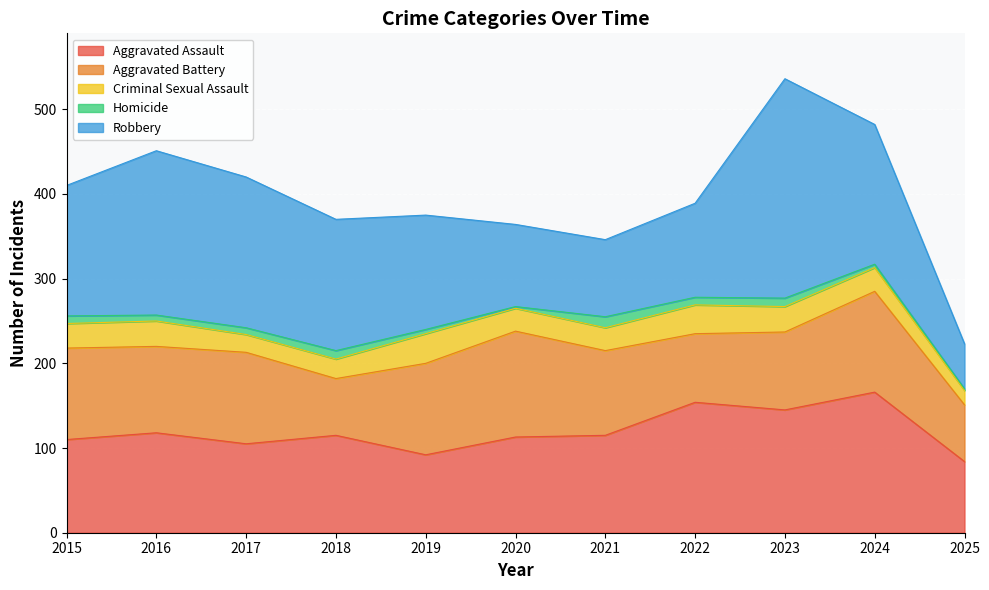

At which label does Aggravated Battery reach its peak?

2020